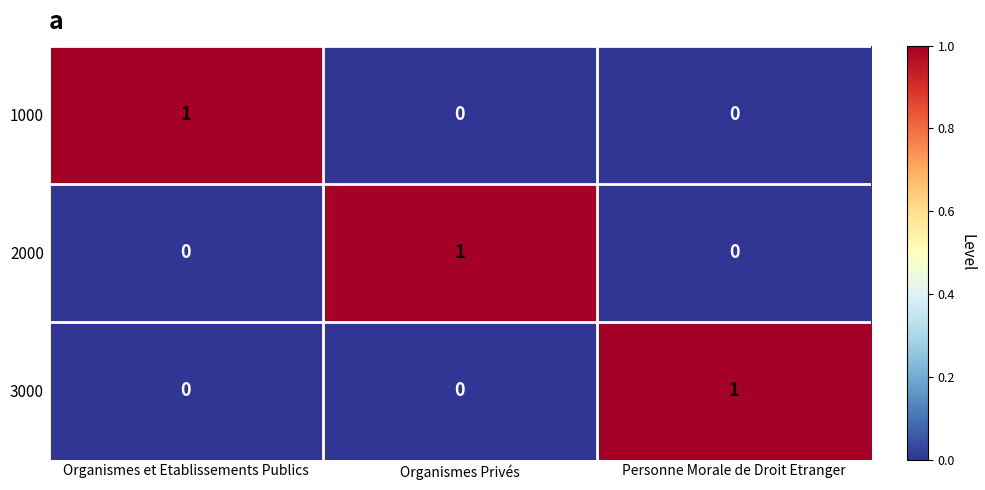

At how many categories does at least one series exceed 0?

3